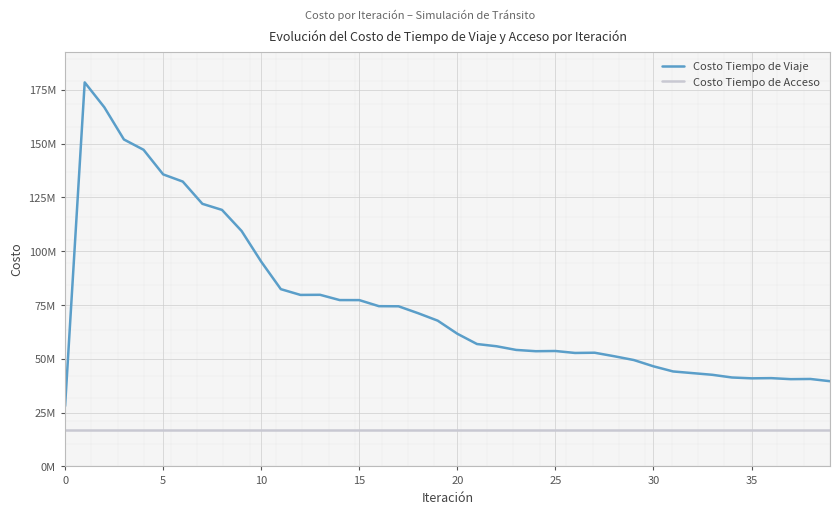

What is the sum of all Costo Tiempo de Viaje values?

3032310849.7